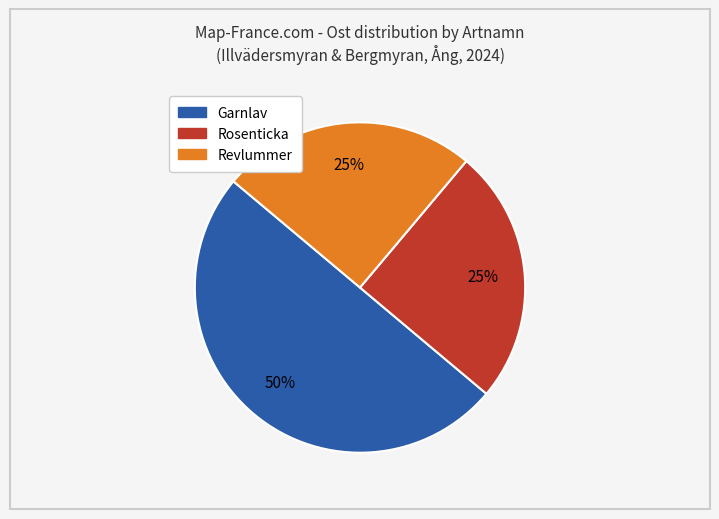

To the nearest percent, what is the difference between the largest and smallest slice percentages?

25%